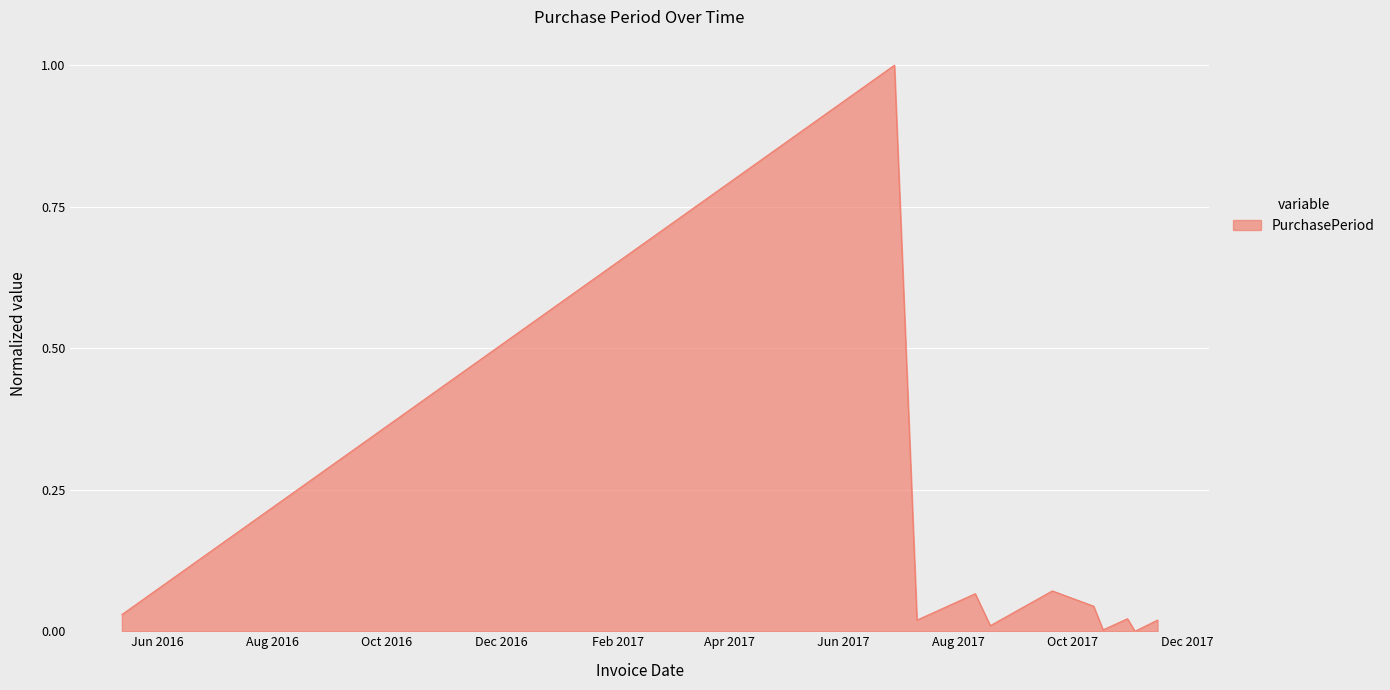

What is the greatest value displayed?

1.0